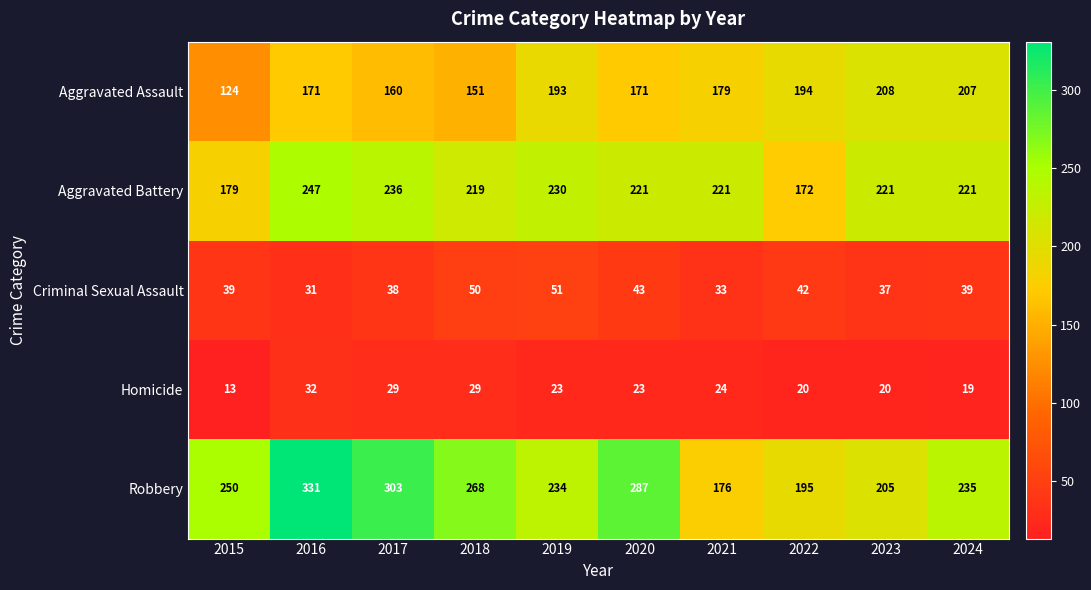

At which category is the sum across all series the highest?

2016